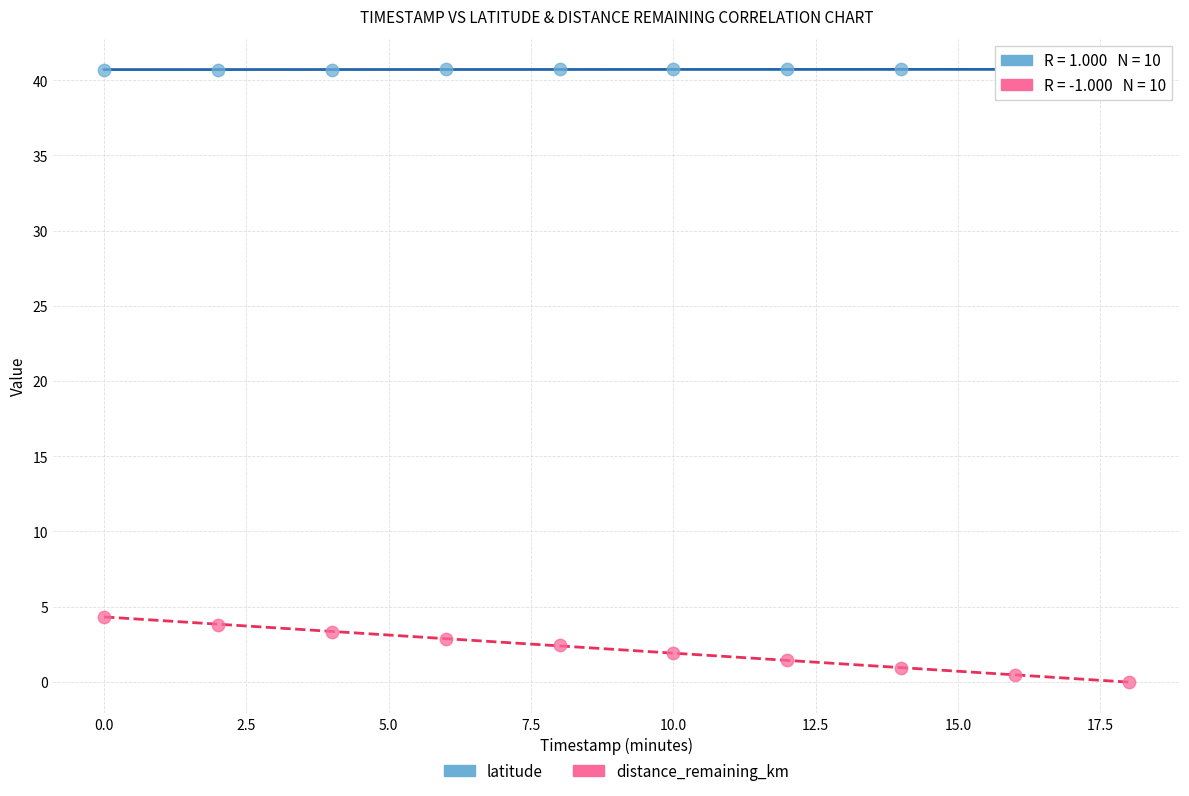

Across all series, what Y value is closest to 20?

4.3